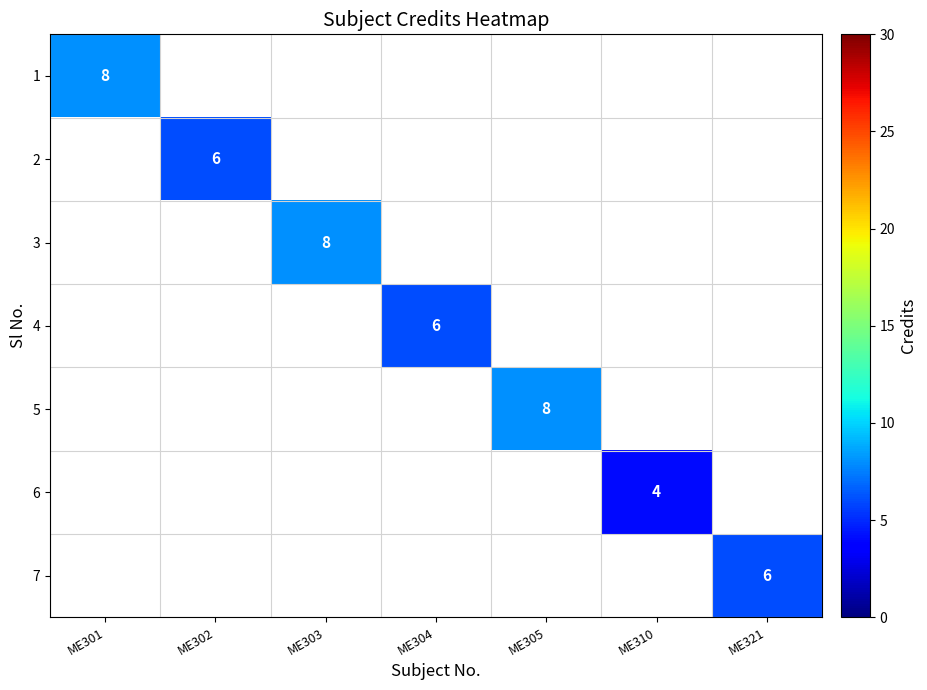

The value of 7 at ME321 is 11. True or false?

False